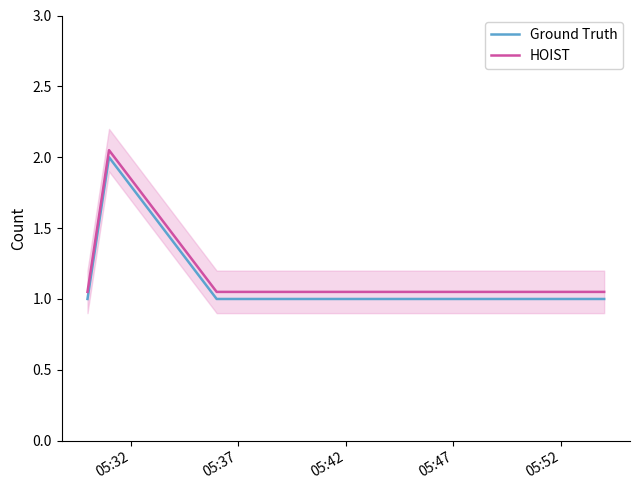

List the series in order of their peak value, lowest first.

Ground Truth, HOIST